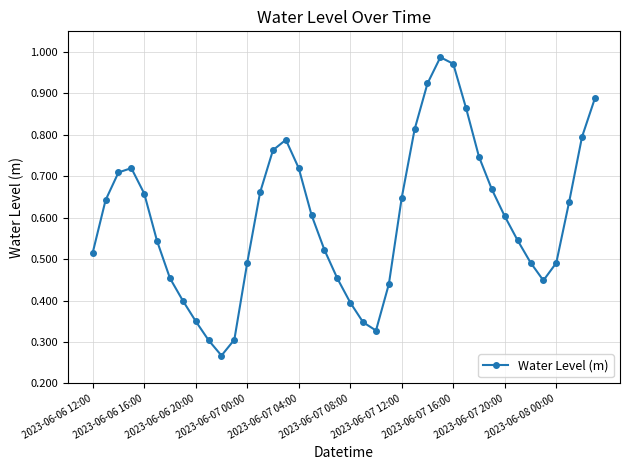

What is the sum of all values?

23.9